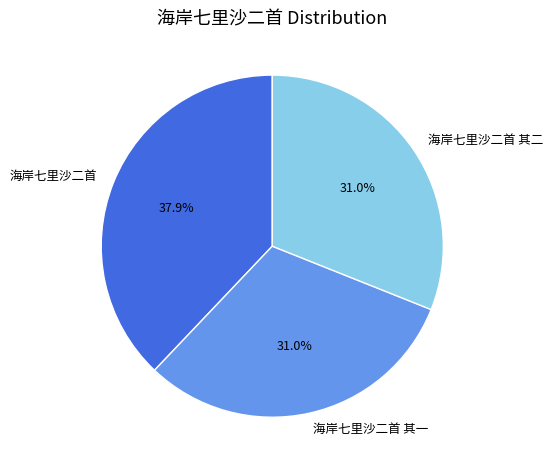

What percentage is the 海岸七里沙二首 slice, to the nearest percent?

38%